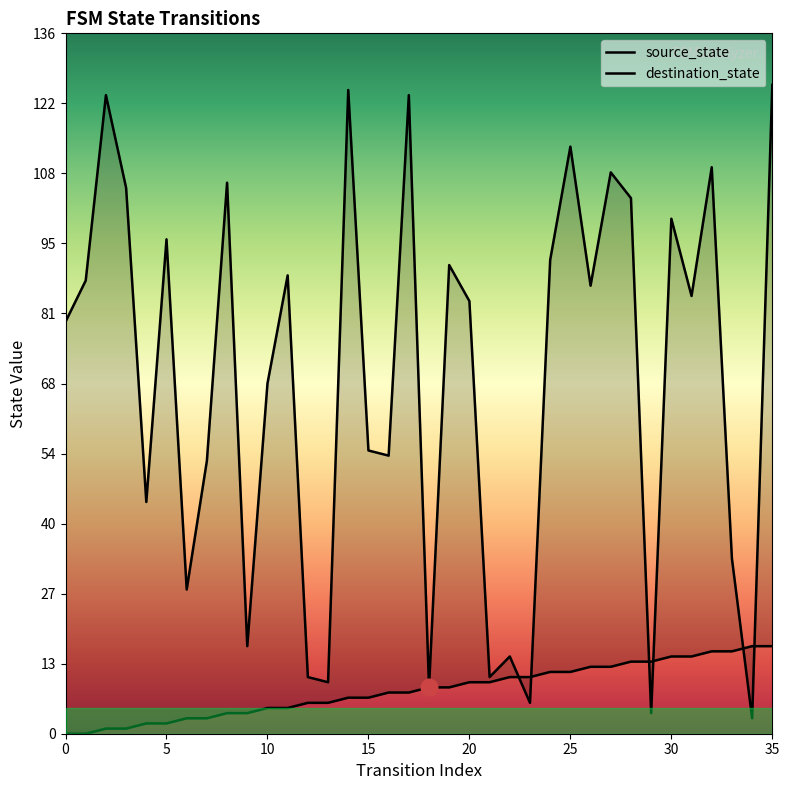

In destination_state, how many points are lower than both neighbors (excluding endpoints)?

12